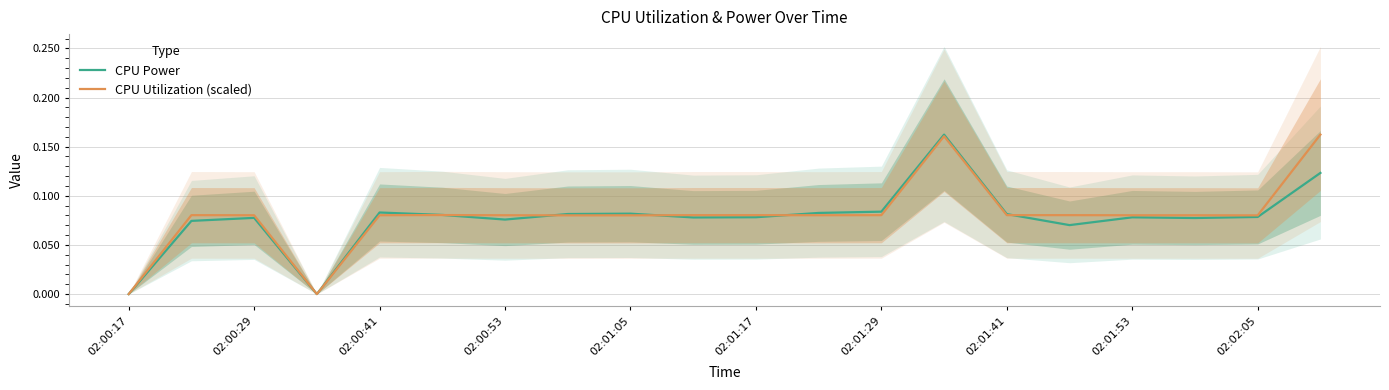

Reading right to left, what are all the values shown in this chart?

CPU Power: 0.1	0.1	0.1	0.1	0.1	0.1	0.2	0.1	0.1	0.1	0.1	0.1	0.1	0.1	0.1	0.1	0.0	0.1	0.1	0.0
CPU Utilization (scaled): 0.2	0.1	0.1	0.1	0.1	0.1	0.2	0.1	0.1	0.1	0.1	0.1	0.1	0.1	0.1	0.1	0.0	0.1	0.1	0.0